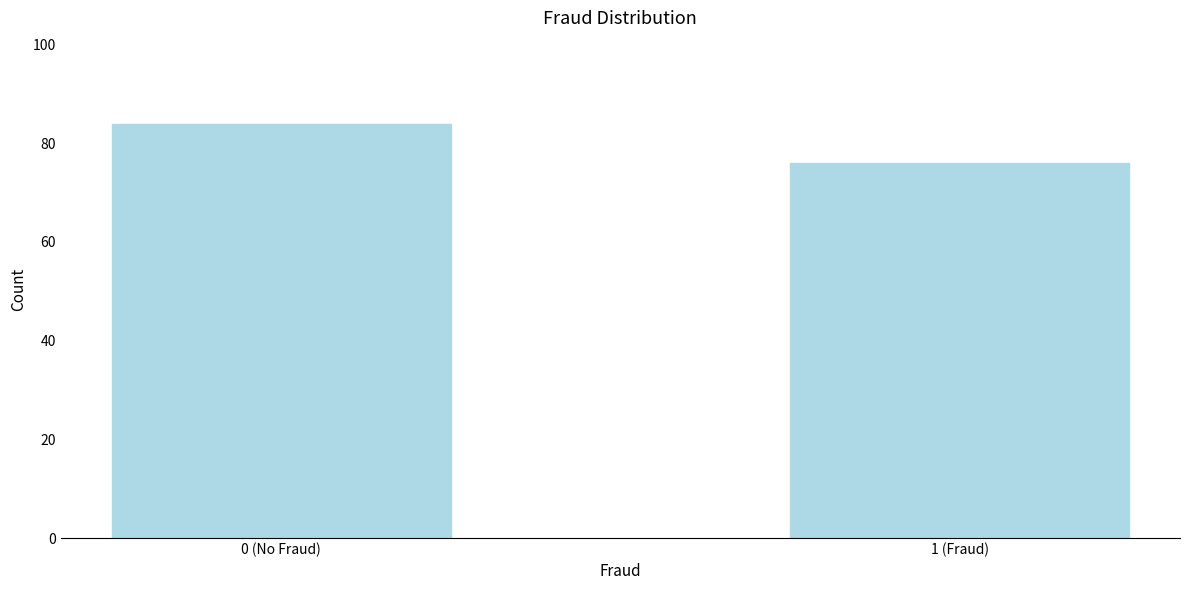

Reading left to right, extract all data points from this chart.

0 (No Fraud)=84	1 (Fraud)=76